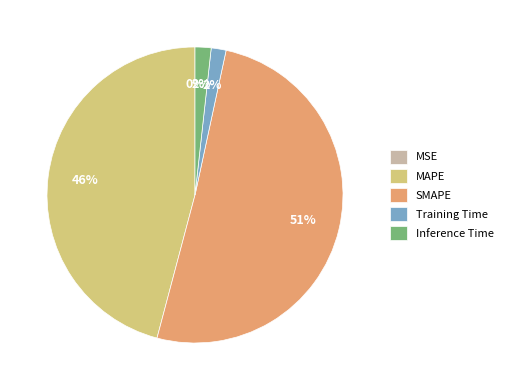

To the nearest percent, what is the difference between the largest and smallest slice percentages?

51%